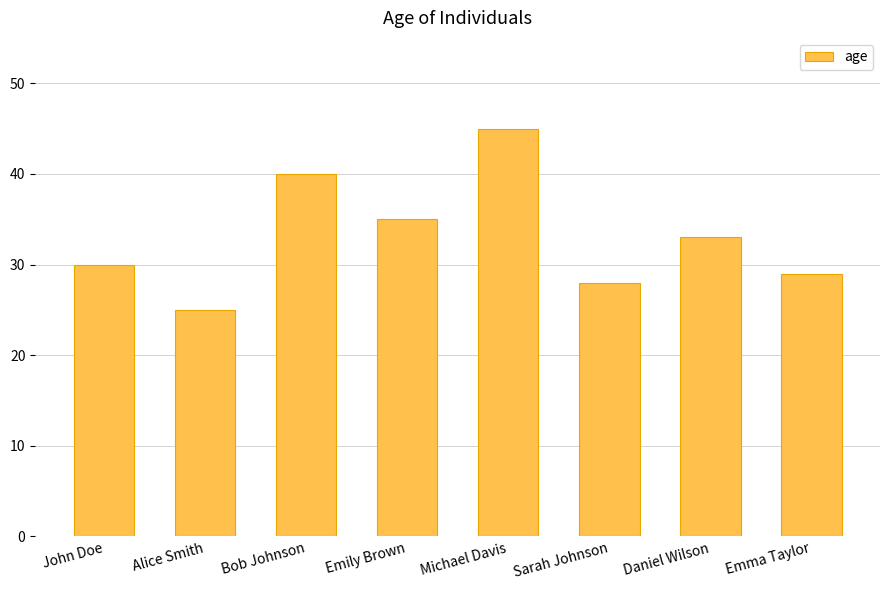

What is the greatest value displayed?

45